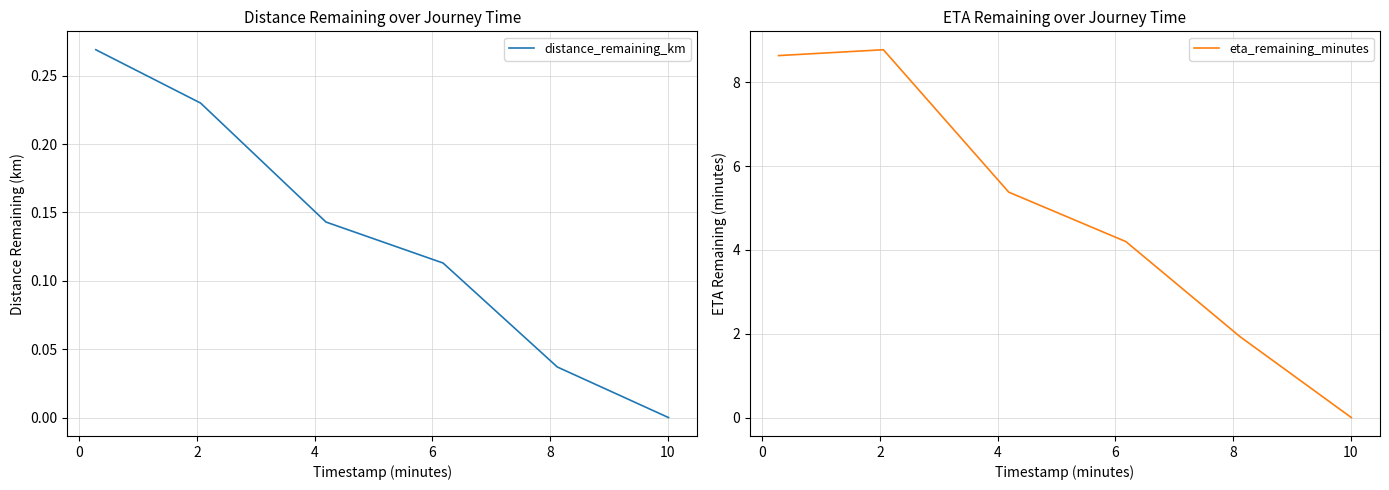

What is the maximum value shown in the chart?

8.8